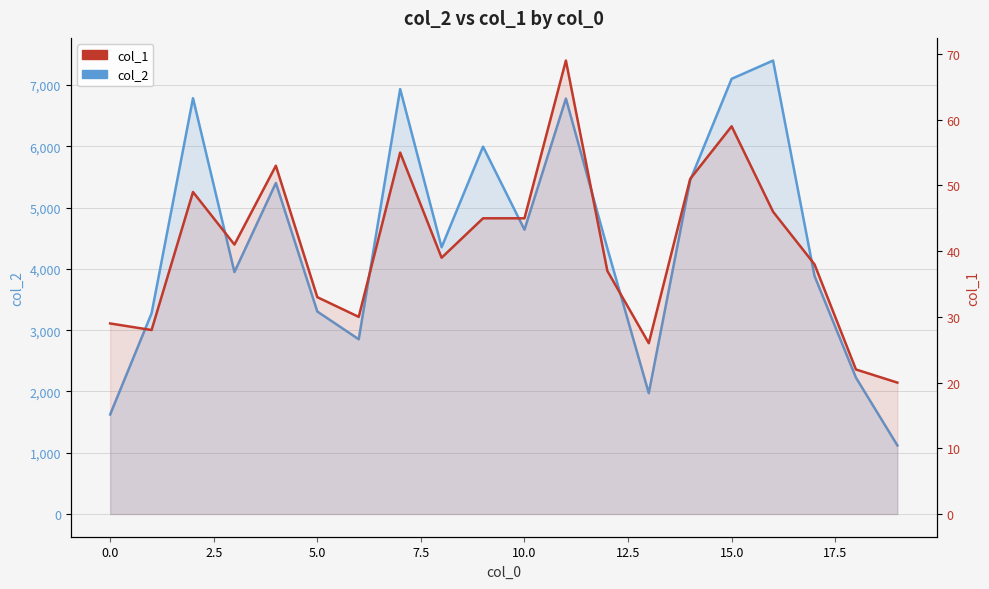

What is the sum of the col_1 values at 18 and 10?

67